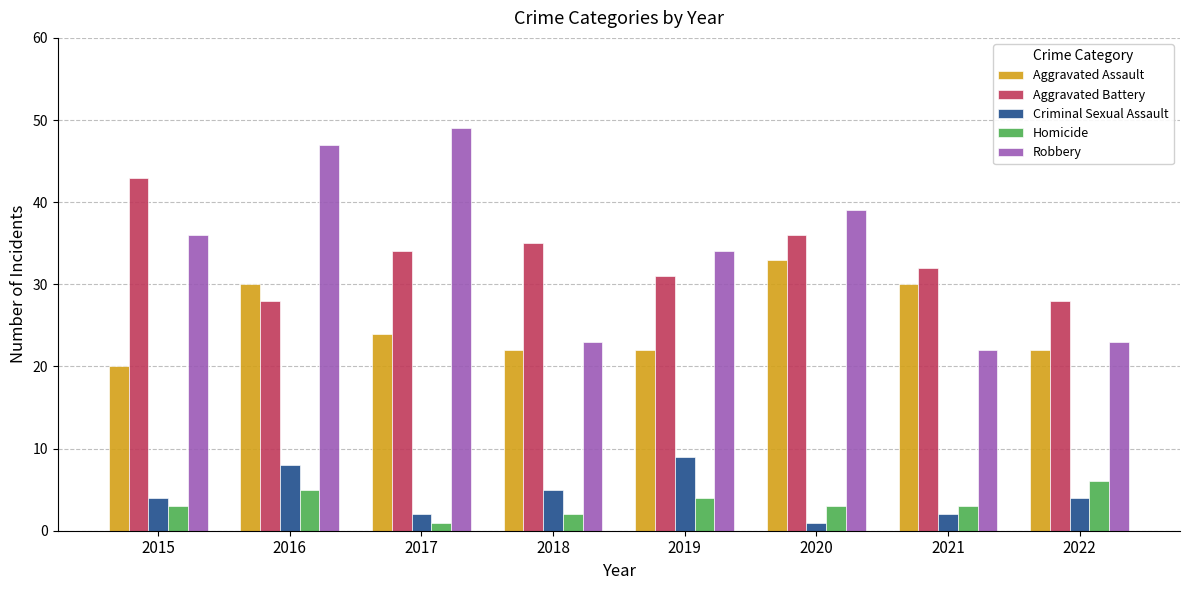

What is the difference between the second highest and second lowest values in the Aggravated Battery series?

8